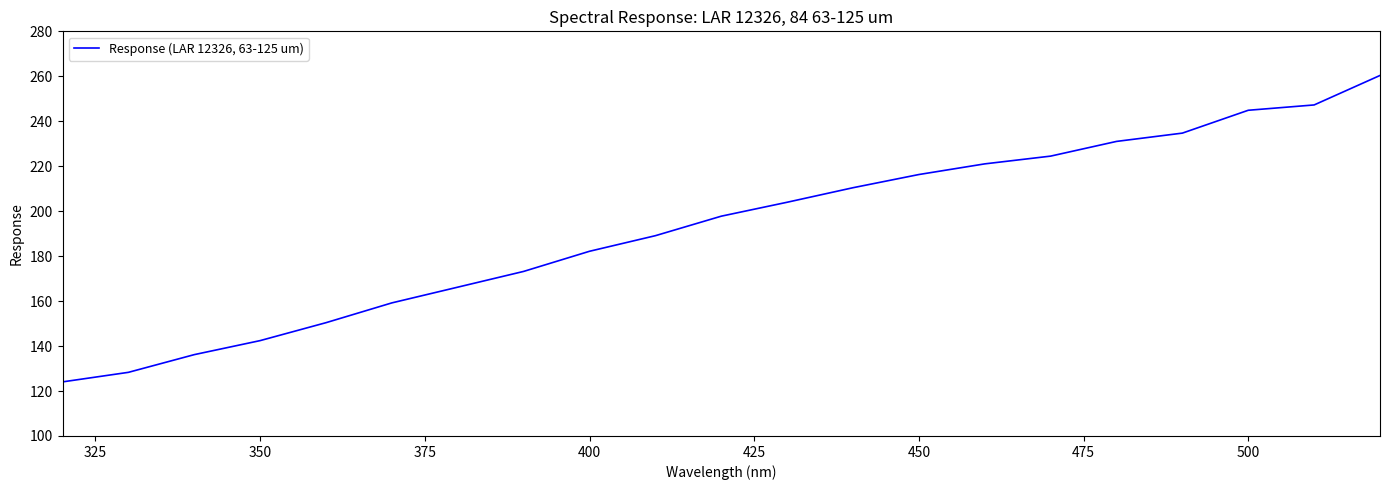

What is the difference between the maximum and minimum values?

136.3